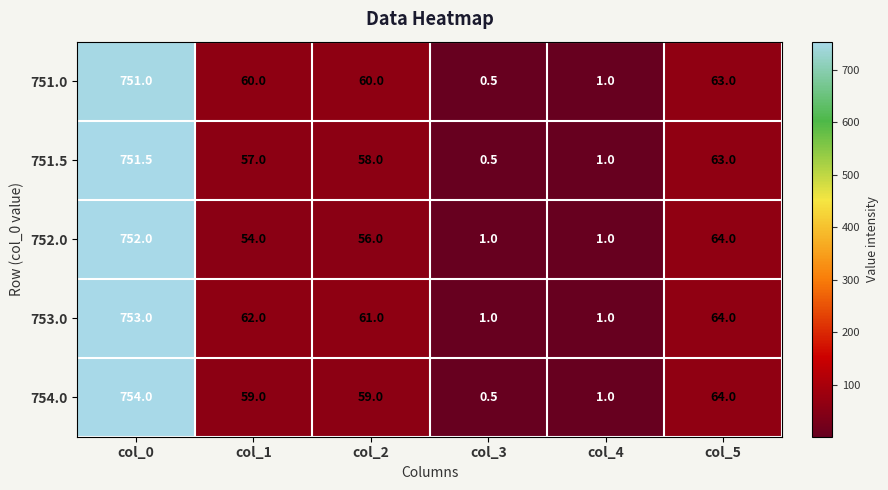

Rank the series at col_1 from lowest to highest value.

752.0, 751.5, 754.0, 751.0, 753.0